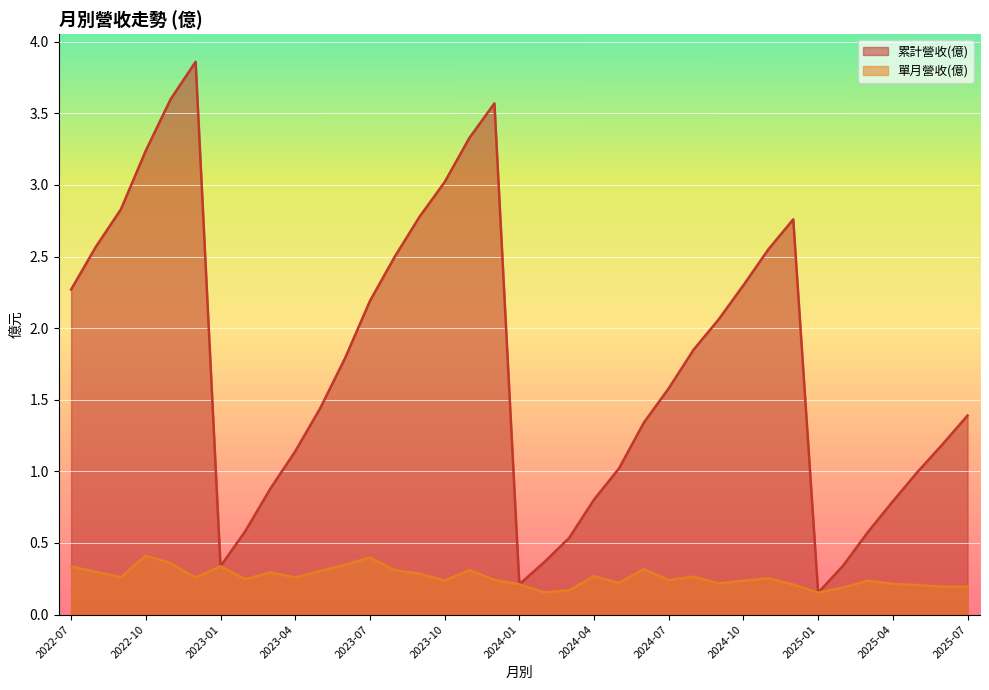

What is the sum of all 單月營收(億) values?

9.6